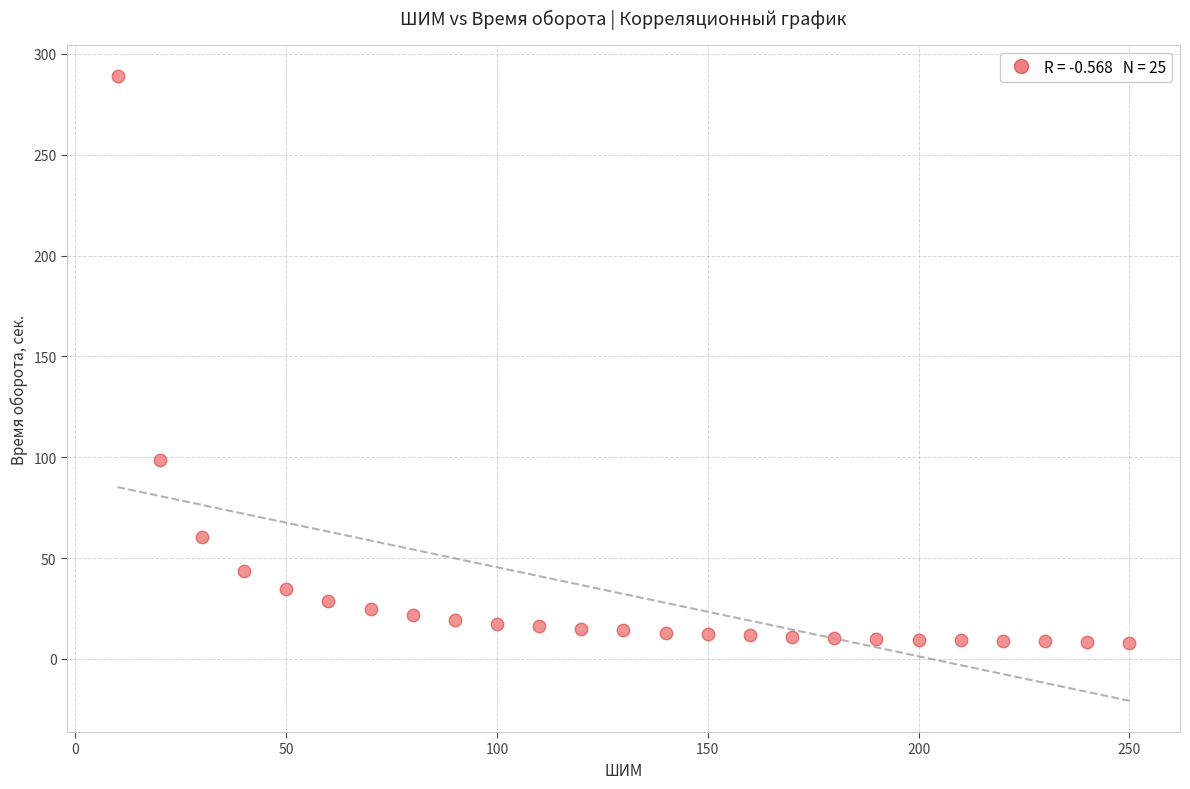

What is the range of X values (max minus min)?

240.0